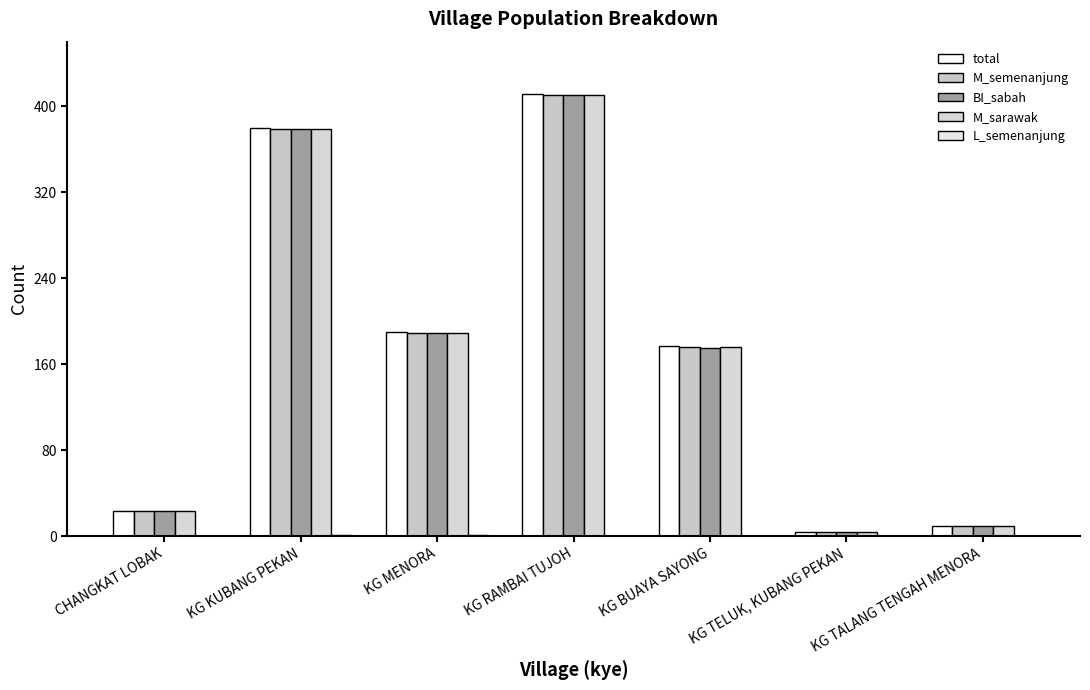

What position from the right is KG KUBANG PEKAN?

6